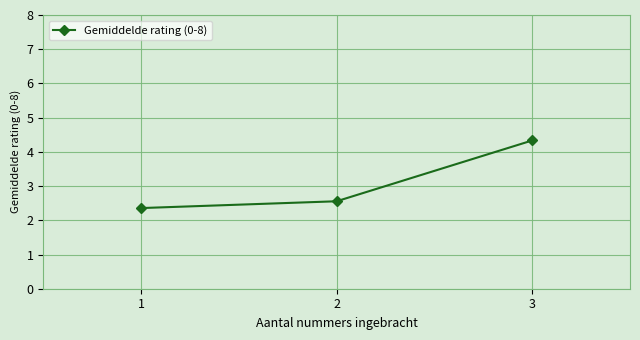

True or false: the data shows 6.7 at 3.

False